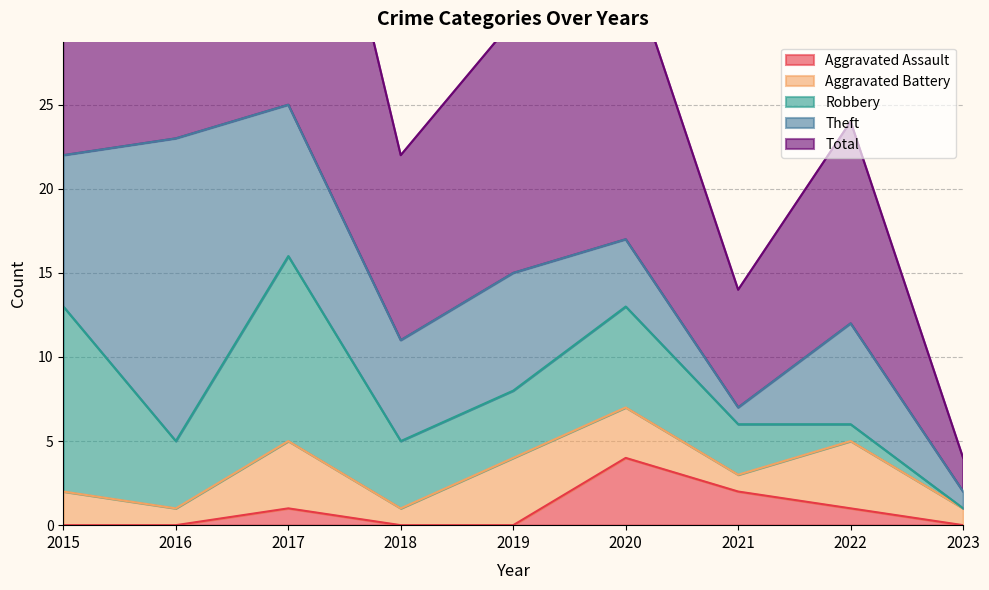

Which series changed the most between 2016 and 2017?

Theft